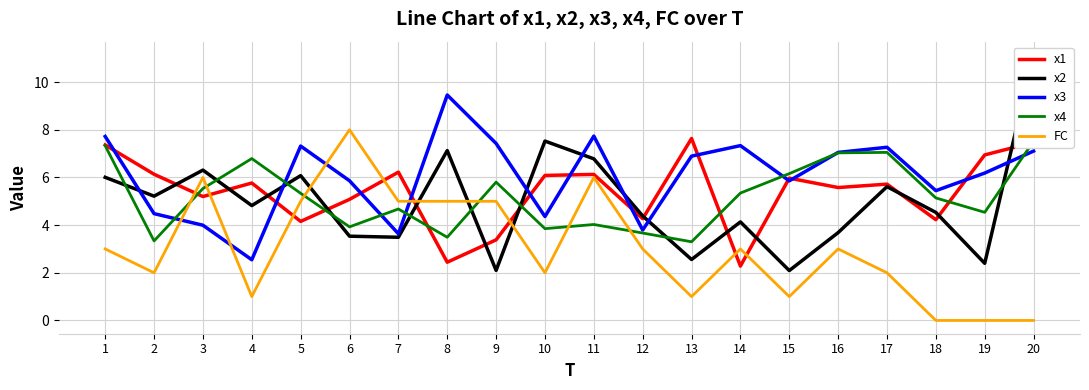

True or false: x3 and x1 intersect in this chart.

True